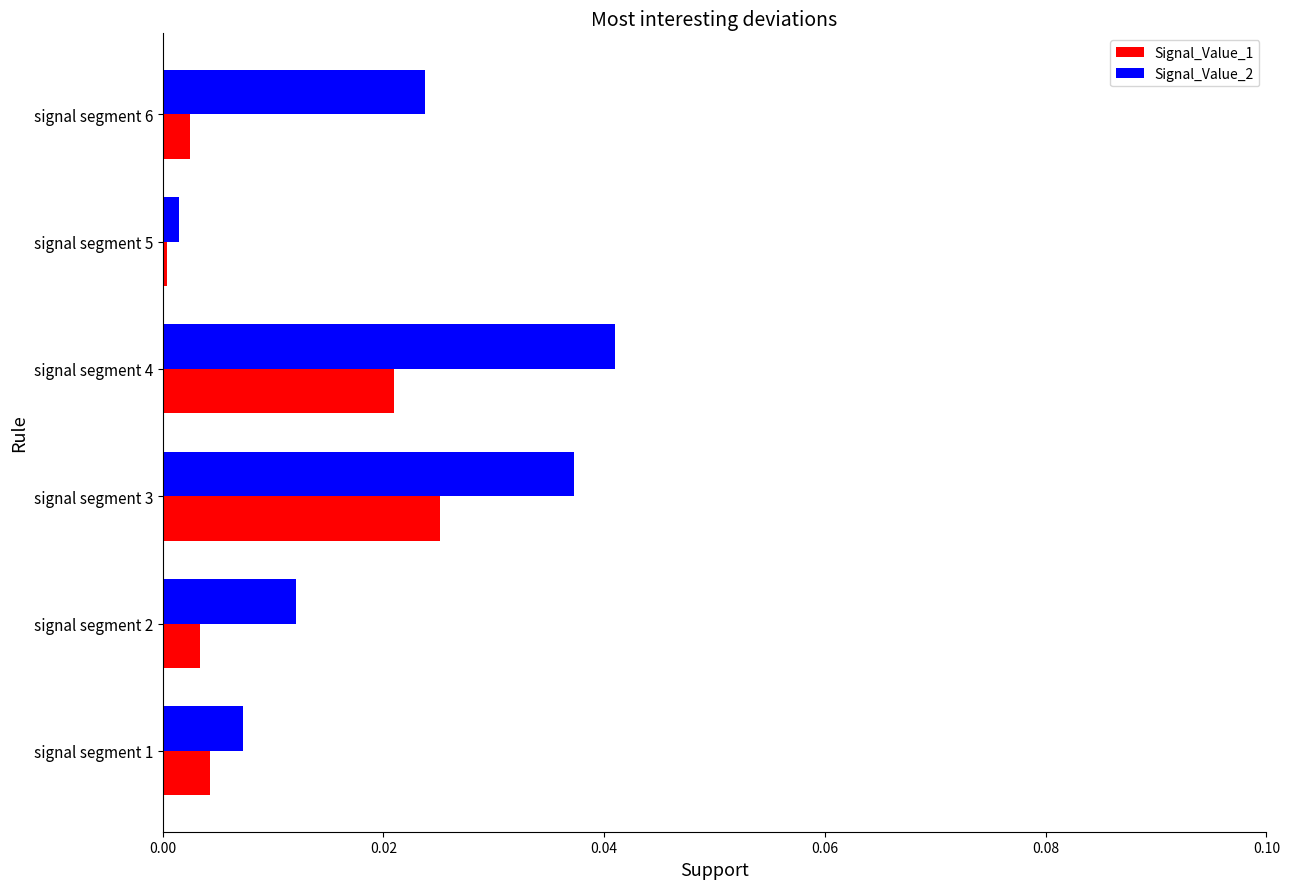

Which category has the highest value across all series?

signal segment 4